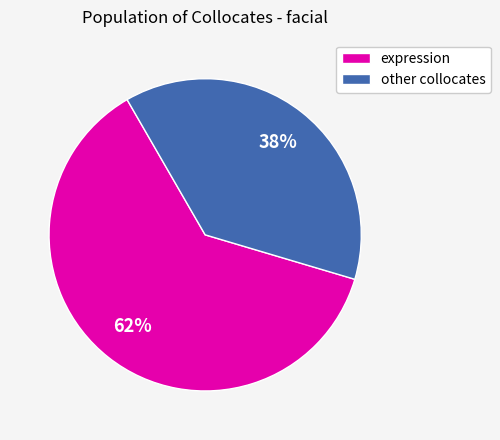

True or false: other collocates accounts for 44% of the total.

False